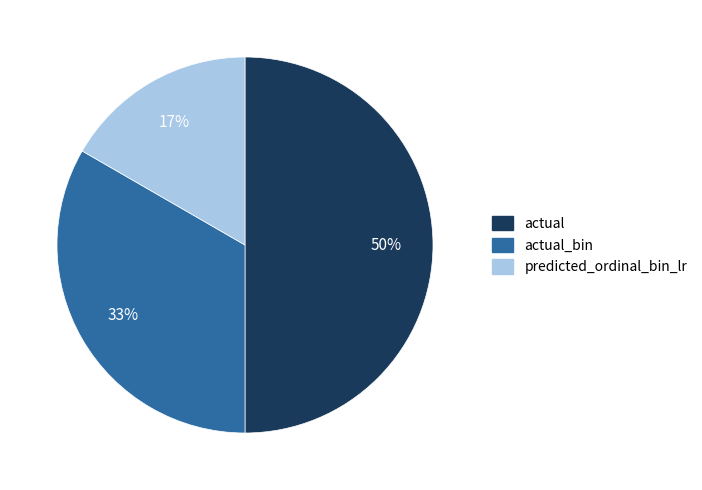

To the nearest percent, what is the average slice percentage?

33%